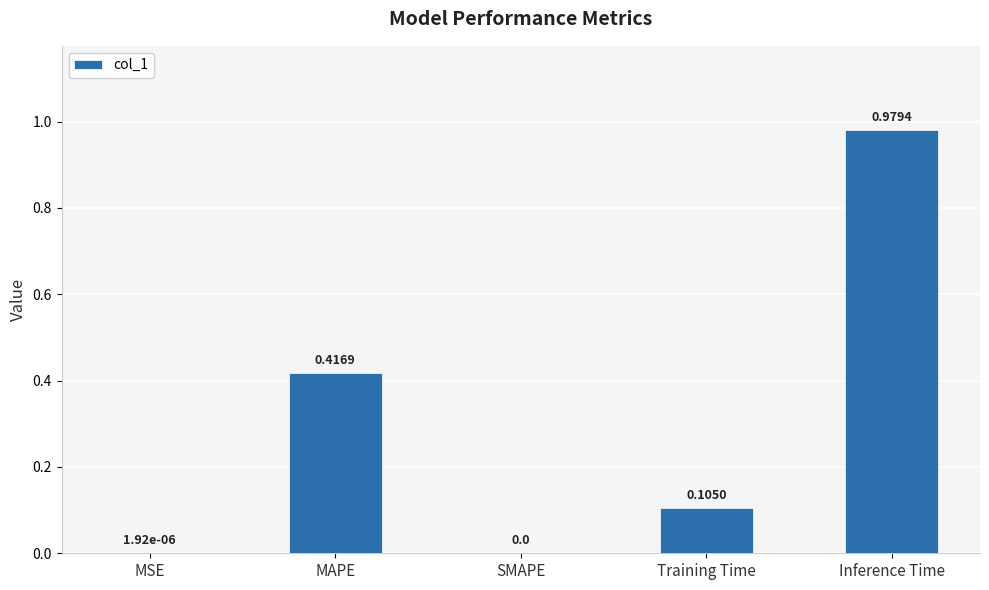

Are the bars horizontal?

No